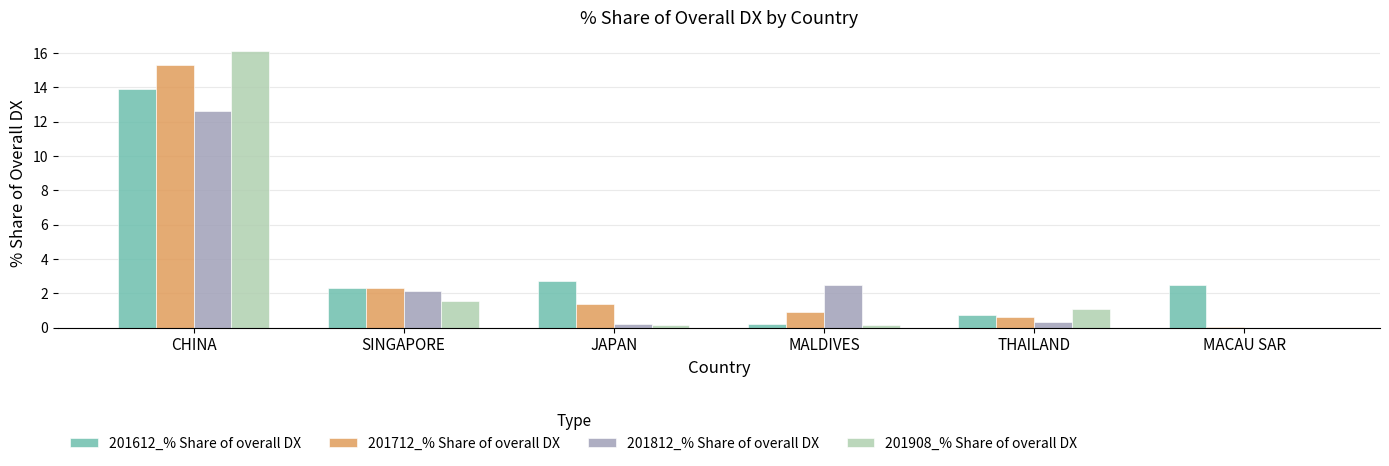

At which category is the sum across all series the highest?

CHINA